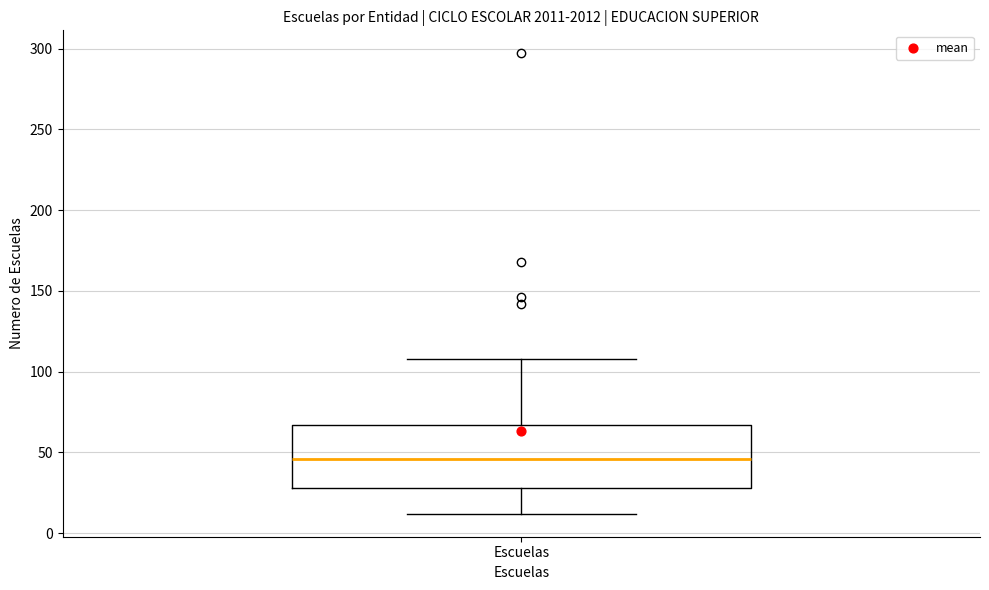

Transcribe this box plot: give where the median line is, the range the box spans, and where the two whiskers end, as read against the y-axis. The values are not printed on the chart, so give them approximately, as read against the axis.

median 45, box 30 to 65, whiskers 10 to 110